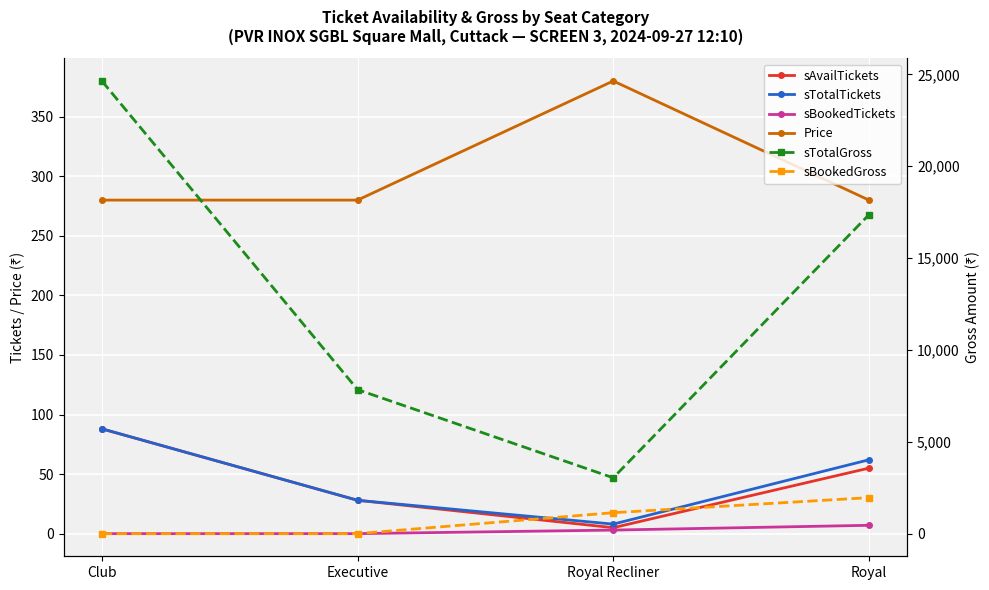

True or false: sTotalGross has a value of 3040 at Royal Recliner.

True